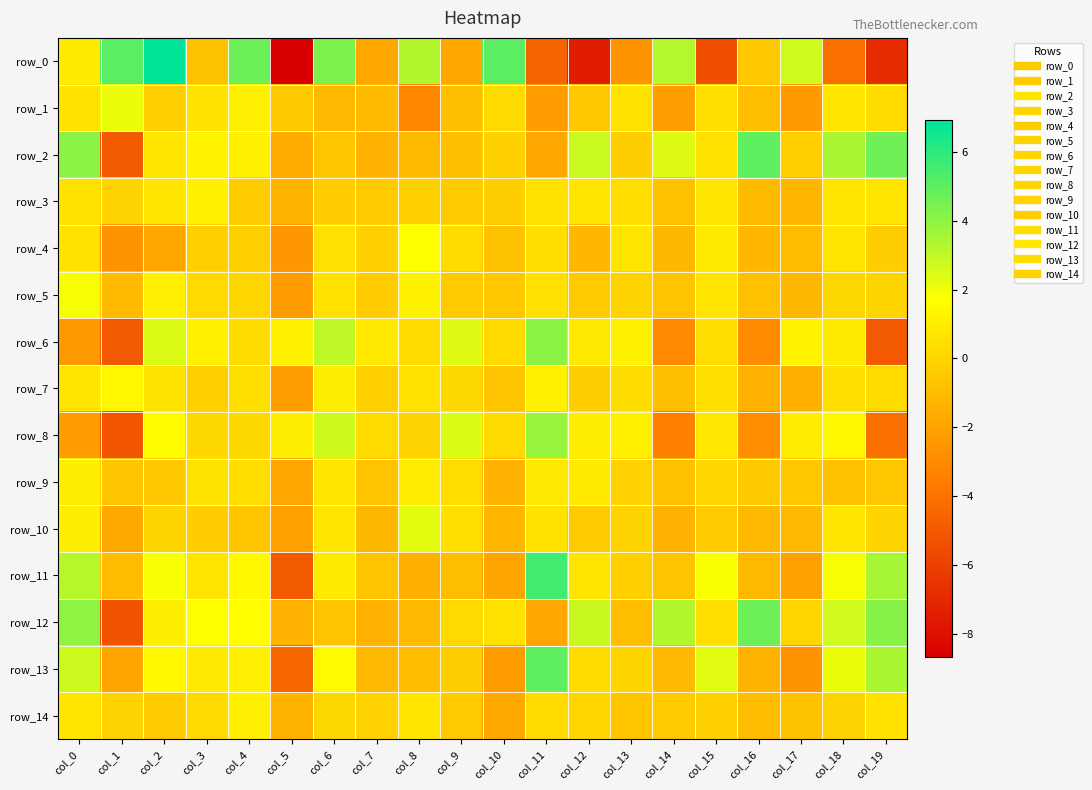

The value of row_10 at col_7 is -1.1. True or false?

True